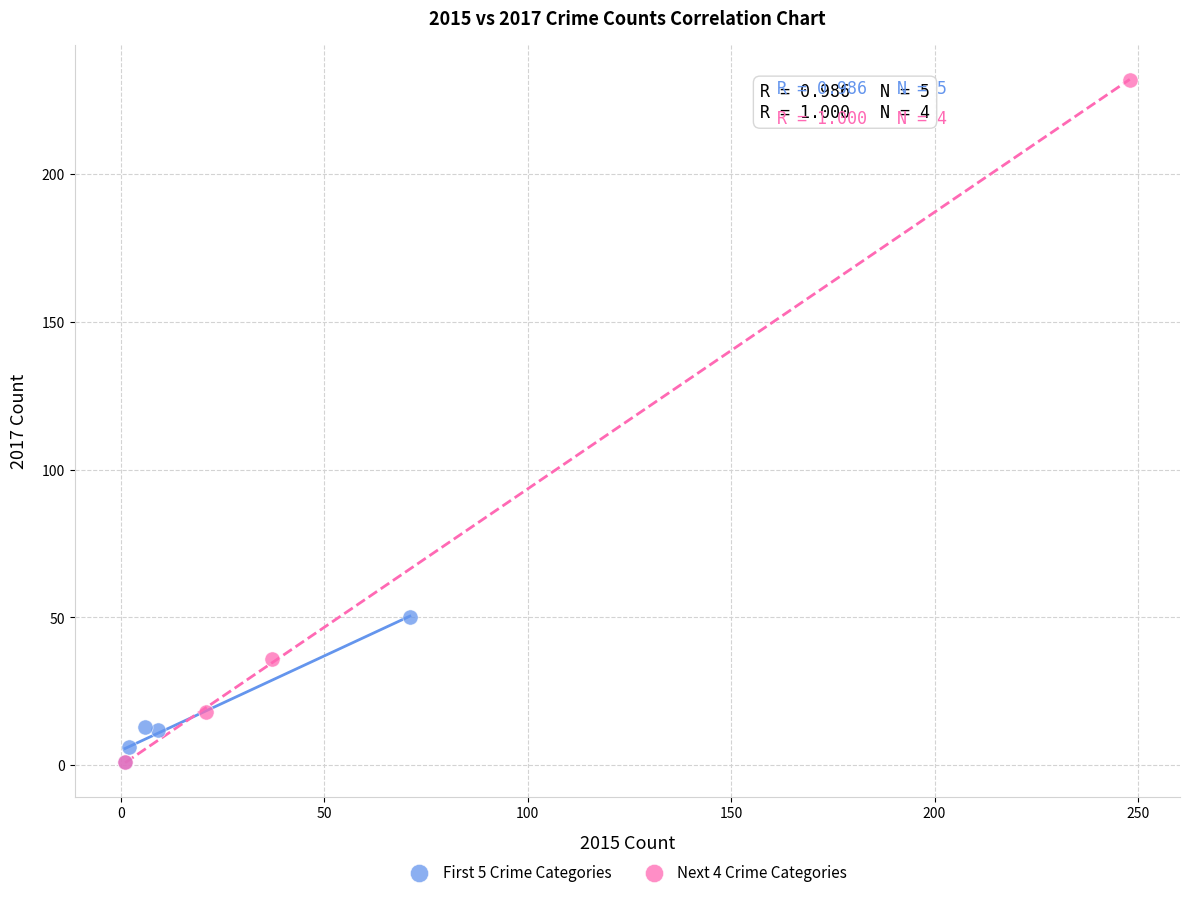

What are all the series names shown in the legend?

First 5 Crime Categories, Next 4 Crime Categories